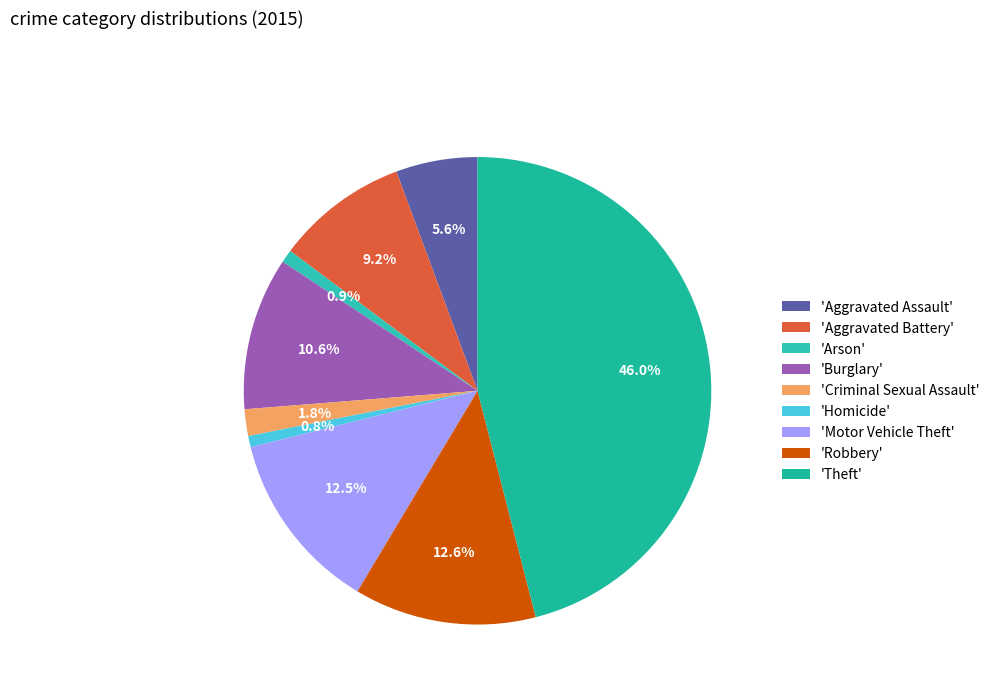

How many segments does this pie chart have?

9